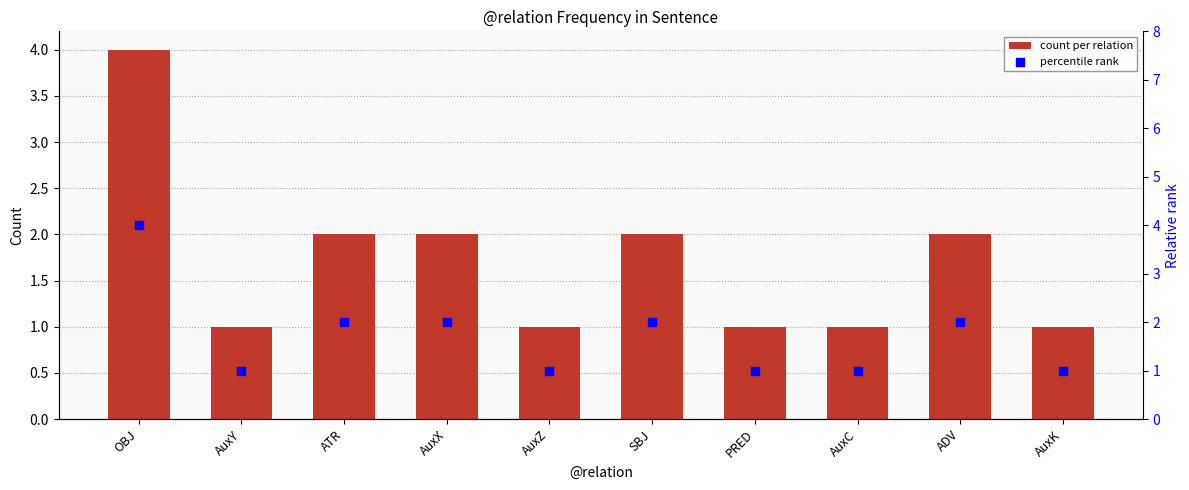

Is the value of percentile rank at PRED greater than the value of count per relation at AuxX?

No